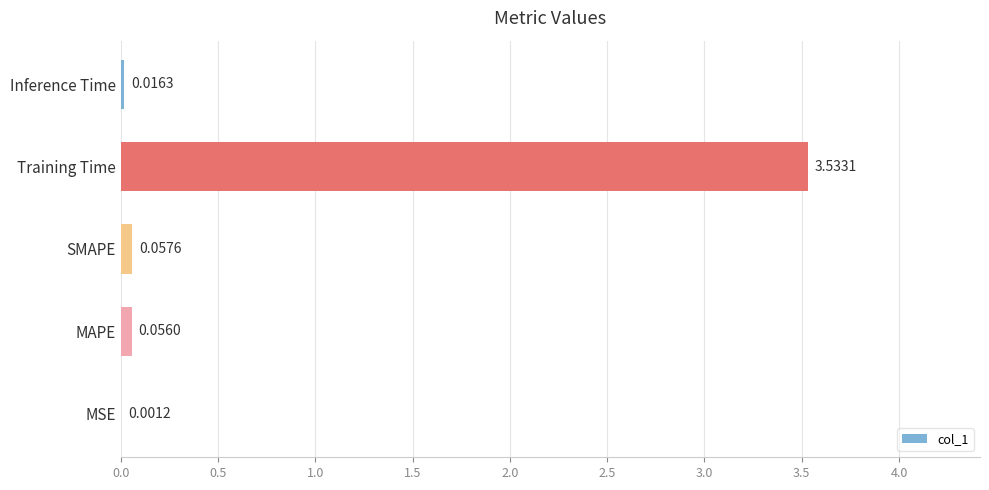

At which label is the value closest to 1?

SMAPE